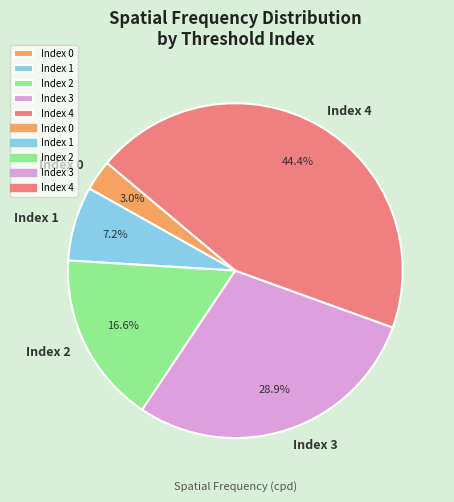

Is there any slice that represents more than half of the pie?

No